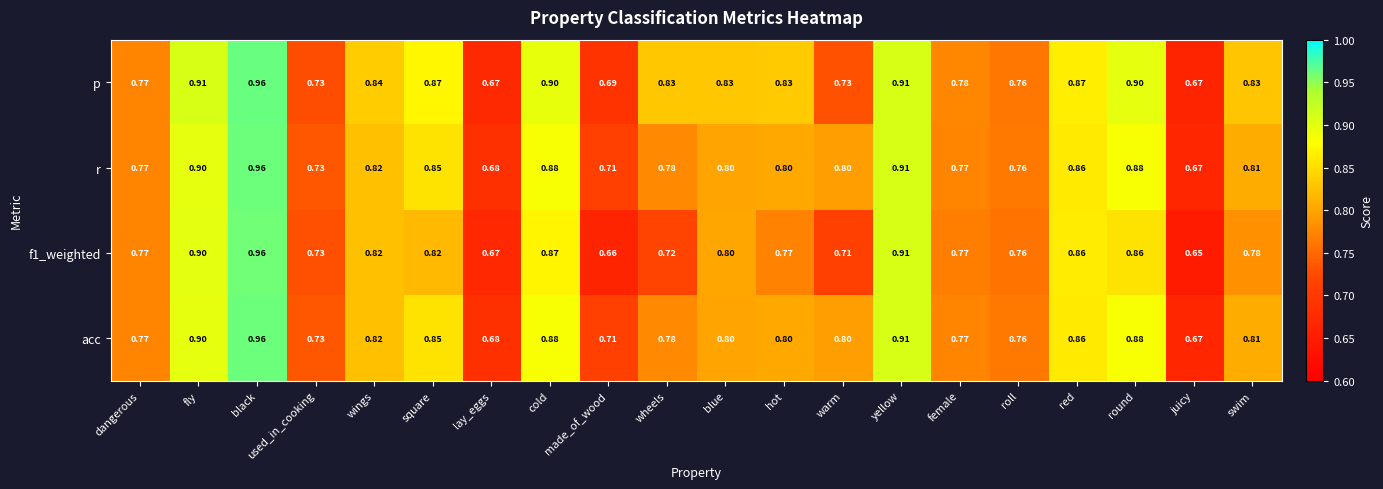

Which category has the lowest value across all series?

juicy